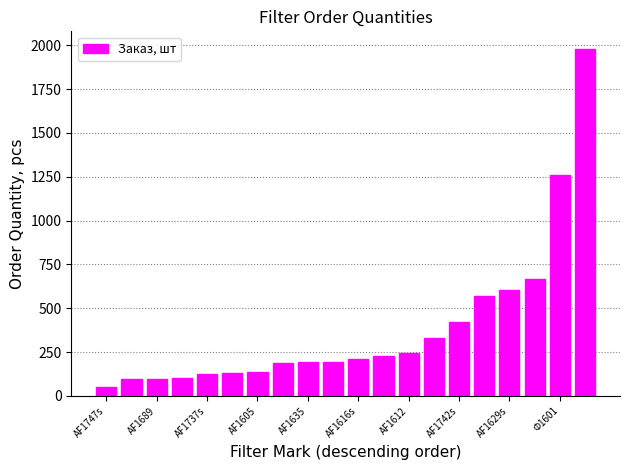

What is the value of the 18th bar from the left?

665